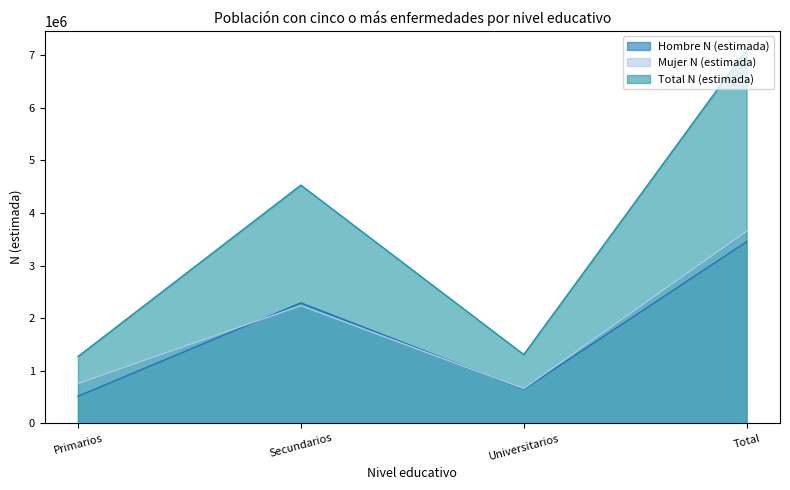

Reading left to right, what are all the values shown in this chart?

Hombre N (estimada): Primarios=514938	Secundarios=2290327	Universitarios=646623	Total=3451889
Mujer N (estimada): Primarios=755508	Secundarios=2237823	Universitarios=660463	Total=3653794
Total N (estimada): Primarios=1270446	Secundarios=4528150	Universitarios=1307086	Total=7105683